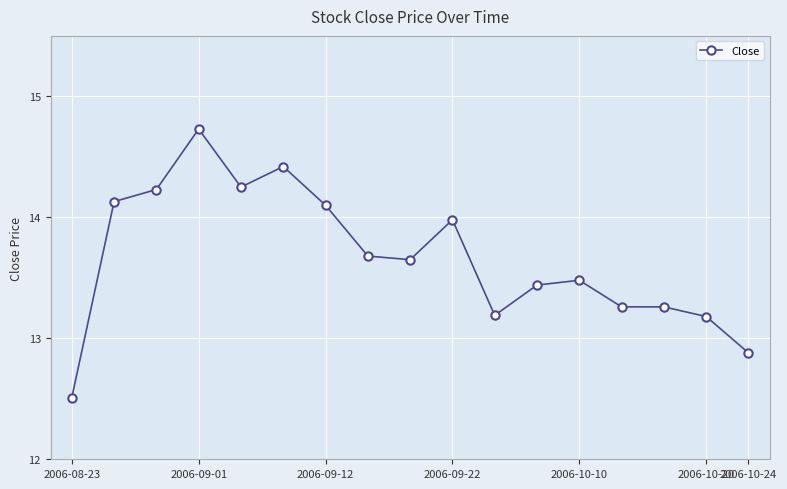

How many lines are shown in the chart?

1